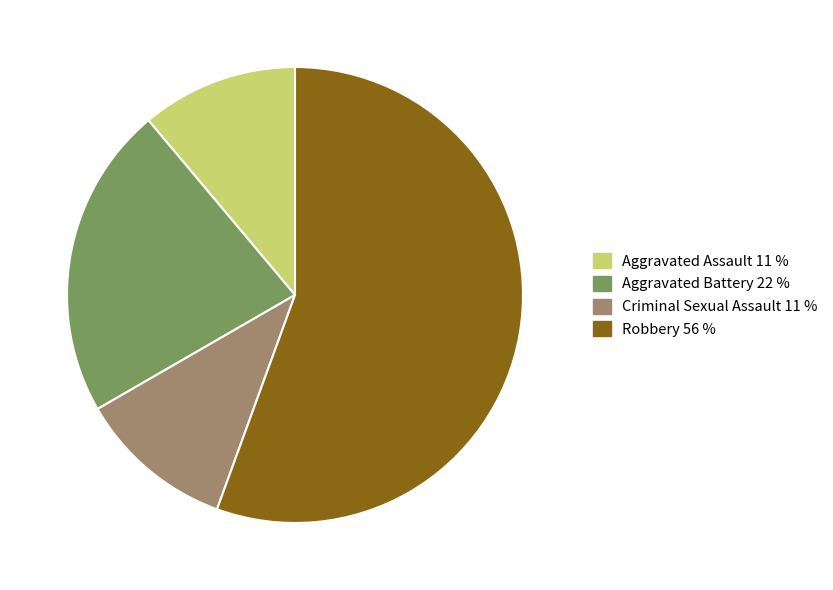

True or false: Aggravated Battery accounts for 22% of the total.

True